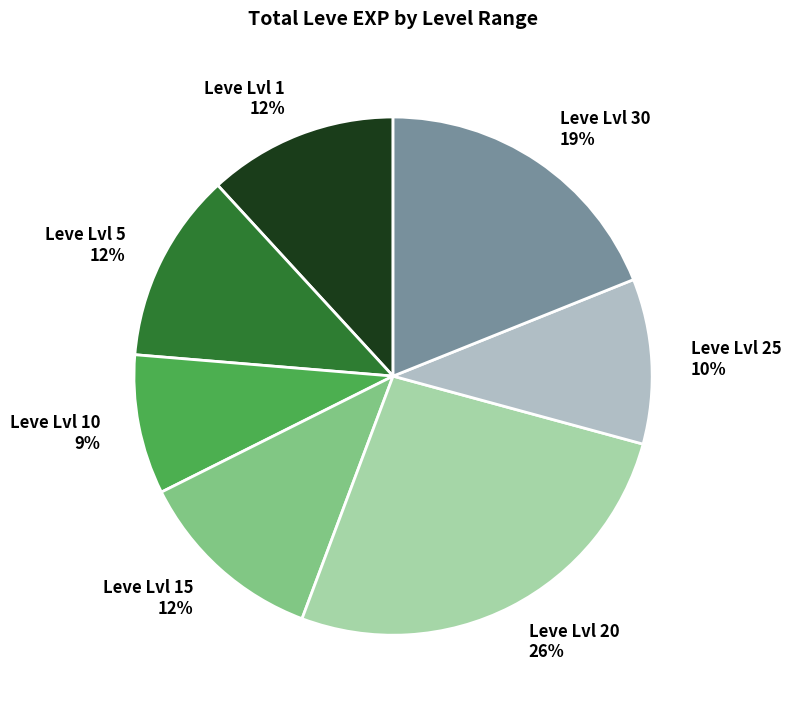

Which category has the smallest portion of the pie?

Leve Lvl 10